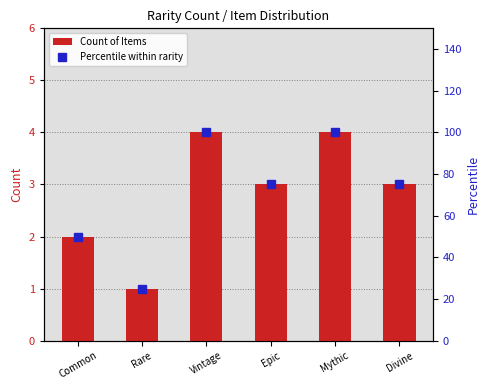

Where is Percentile within rarity nearest to the value 62?

Common